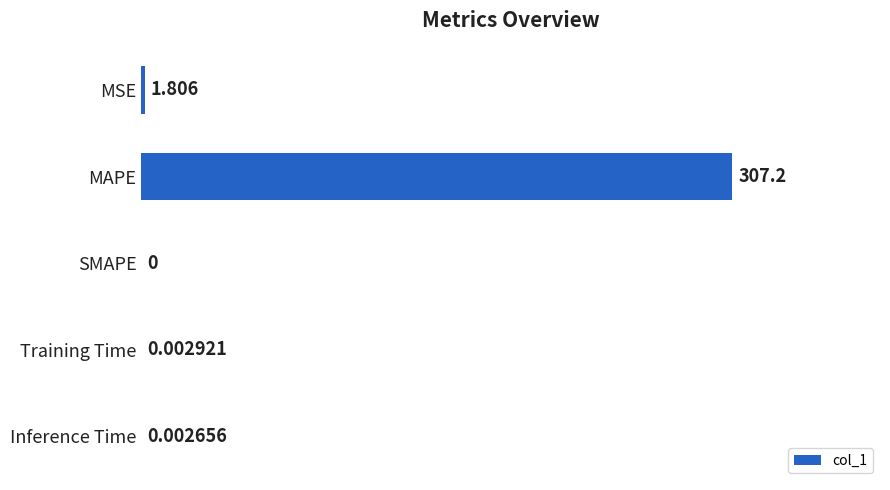

Which label corresponds to the largest value in the chart?

MAPE